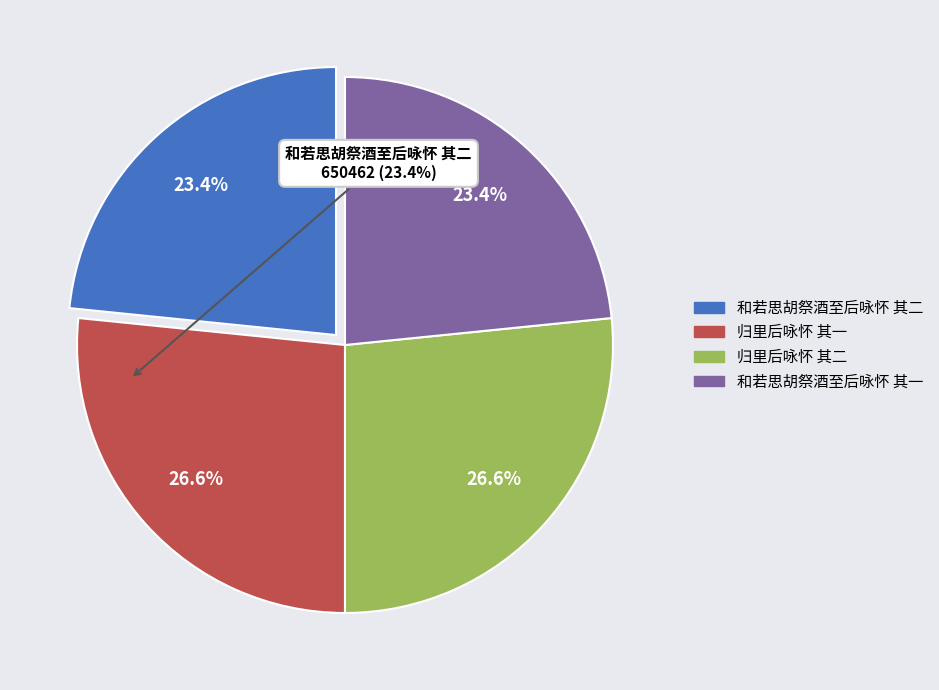

The 和若思胡祭酒至后咏怀 其二 slice represents 23% of the pie. True or false?

True